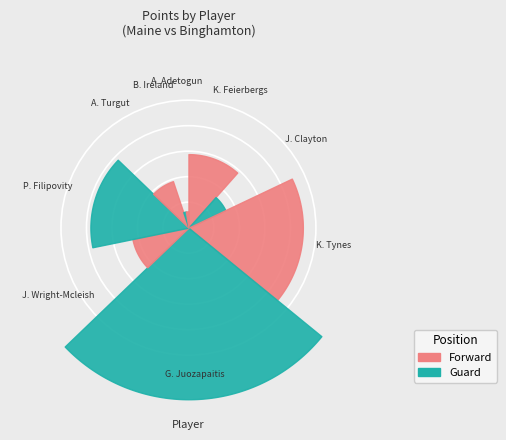

Count the number of slices in the pie.

9